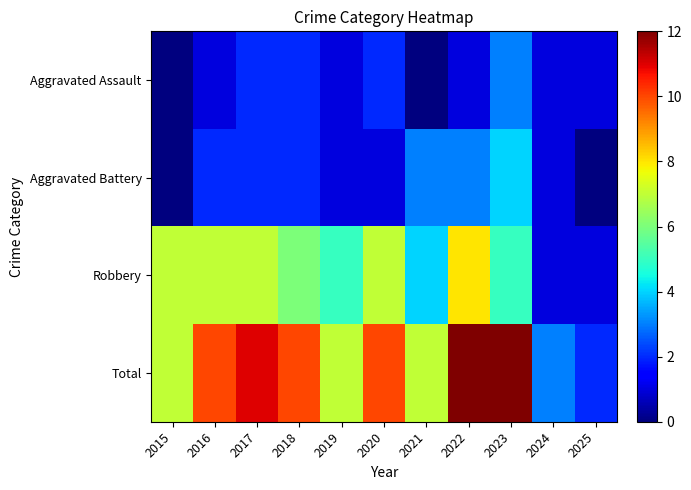

Reading left to right, what are all the values shown in this chart?

Aggravated Assault: 2015=0	2016=1	2017=2	2018=2	2019=1	2020=2	2021=0	2022=1	2023=3	2024=1	2025=1
Aggravated Battery: 2015=0	2016=2	2017=2	2018=2	2019=1	2020=1	2021=3	2022=3	2023=4	2024=1	2025=0
Robbery: 2015=7	2016=7	2017=7	2018=6	2019=5	2020=7	2021=4	2022=8	2023=5	2024=1	2025=1
Total: 2015=7	2016=10	2017=11	2018=10	2019=7	2020=10	2021=7	2022=12	2023=12	2024=3	2025=2